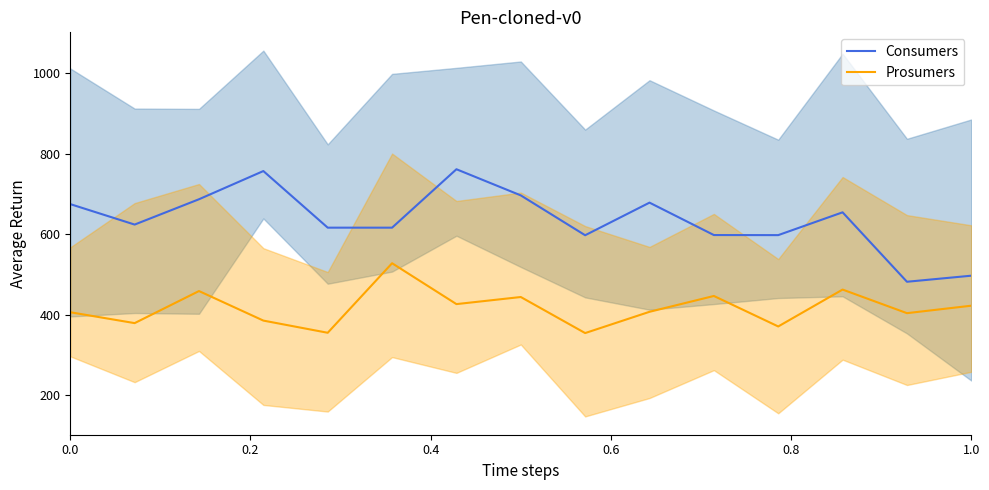

What is the maximum value for Prosumers?

527.9